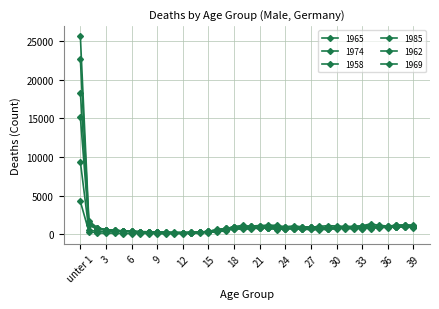

Does the chart have visible grid lines?

Yes